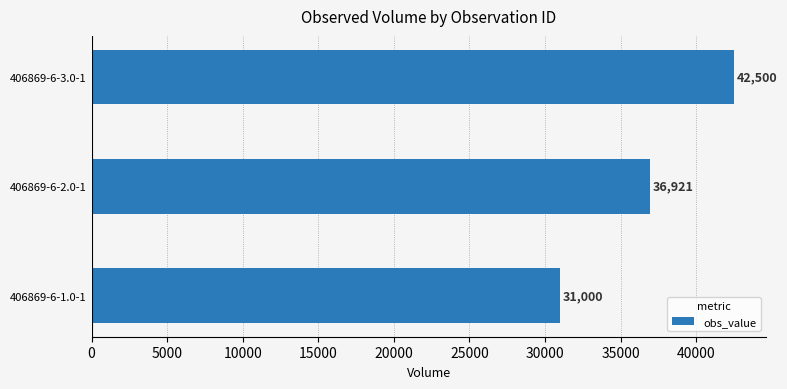

Which has a higher value, 406869-6-2.0-1 or 406869-6-3.0-1?

406869-6-3.0-1